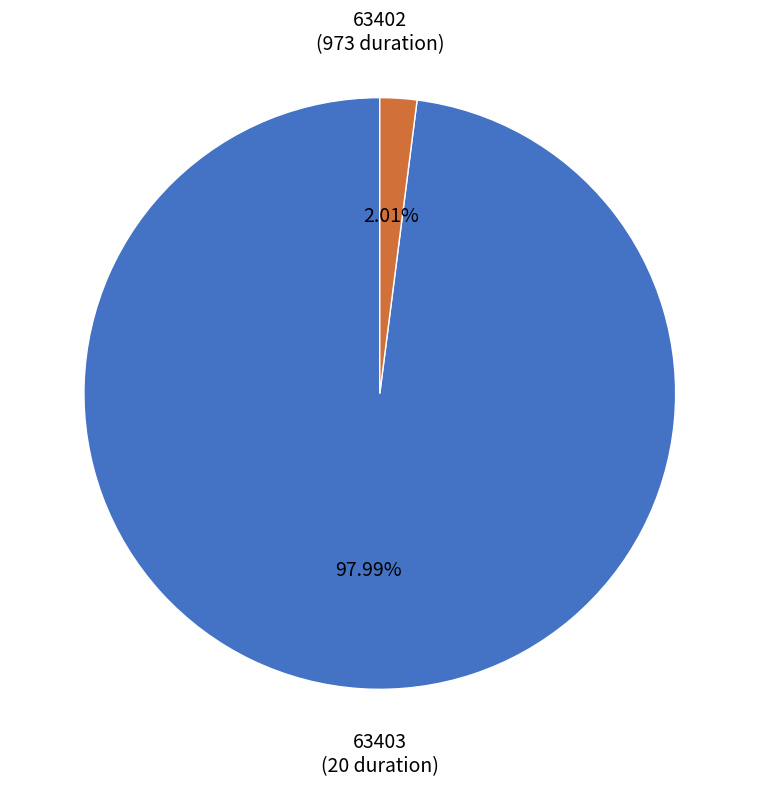

Does any single category account for the majority?

Yes